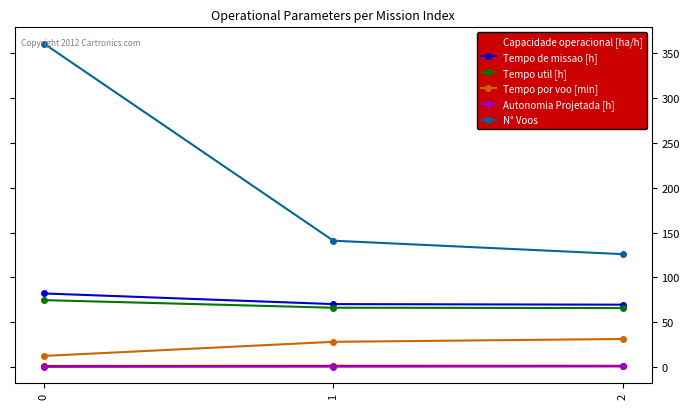

Count the Autonomia Projetada [h] values in the range 0 to 1.

3